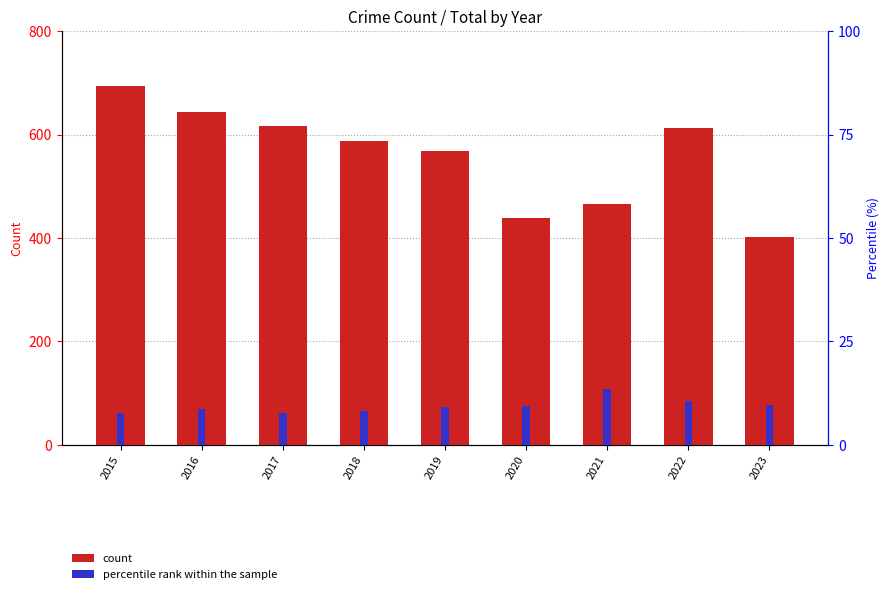

What are all the series names shown in the legend?

count, percentile rank within the sample